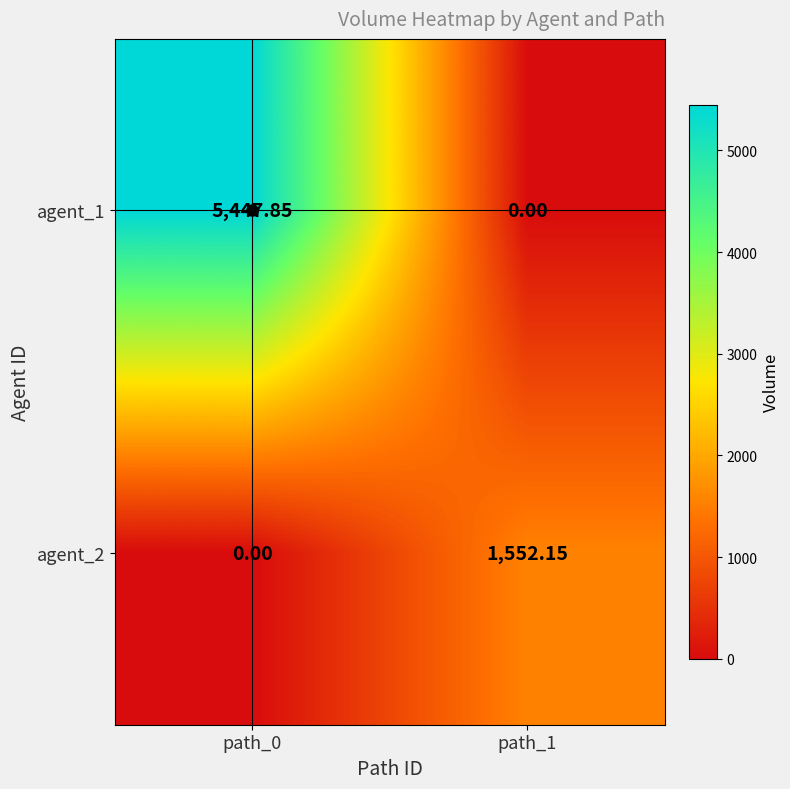

Reading left to right, what are all the values shown in this chart?

agent_1: path_0=5447.9	path_1=0.0
agent_2: path_0=0.0	path_1=1552.2